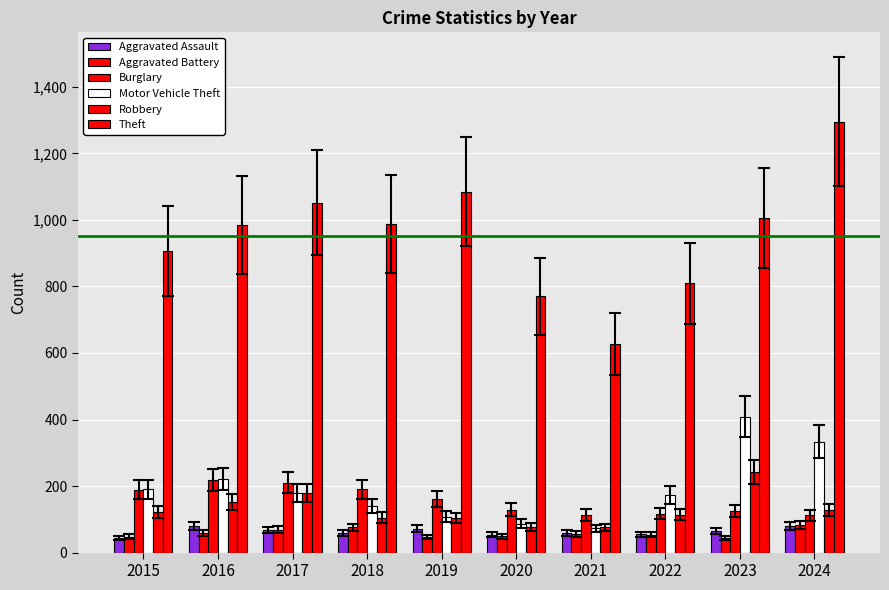

Reading right to left, list all the values displayed in this chart.

Aggravated Assault: 80	65	55	58	54	72	60	68	80	44
Aggravated Battery: 82	43	54	56	49	47	76	69	60	48
Burglary: 112	125	117	113	129	161	190	210	219	189
Motor Vehicle Theft: 333	409	173	73	87	108	139	180	221	190
Robbery: 128	242	114	76	78	103	105	179	152	122
Theft: 1295	1006	810	627	771	1085	987	1051	984	906